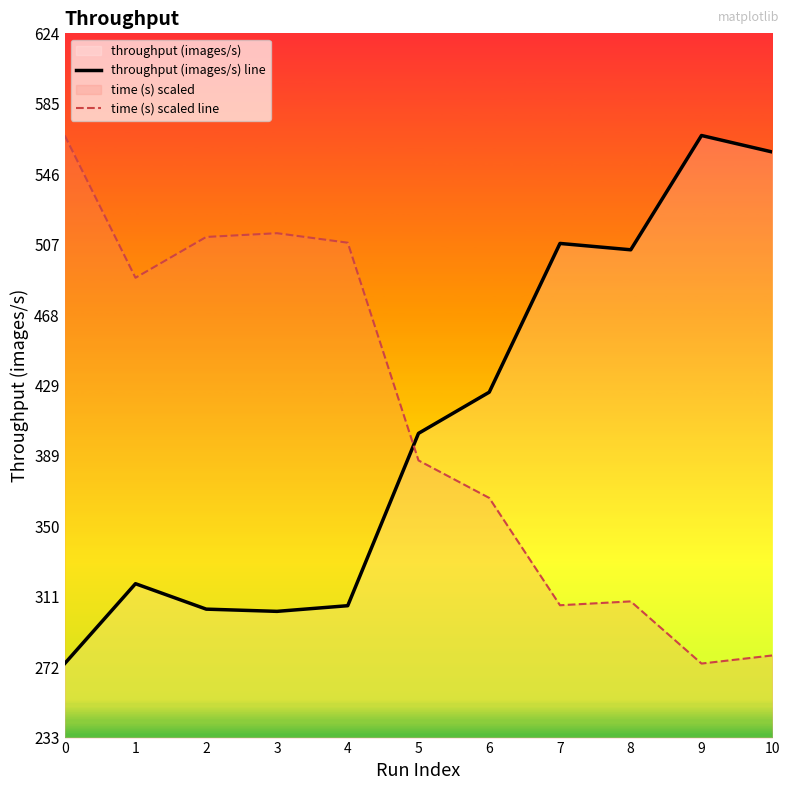

What value does the throughput (images/s) line series have at 7?

507.4